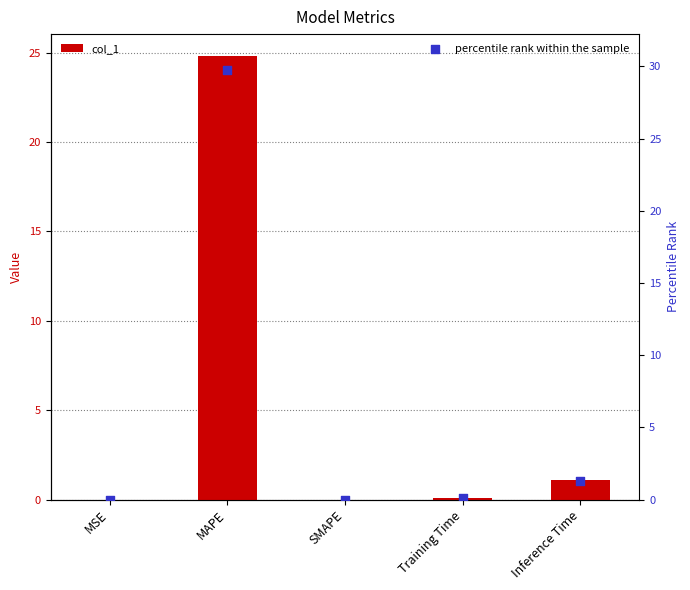

Which series contains the lowest Y value?

col_1